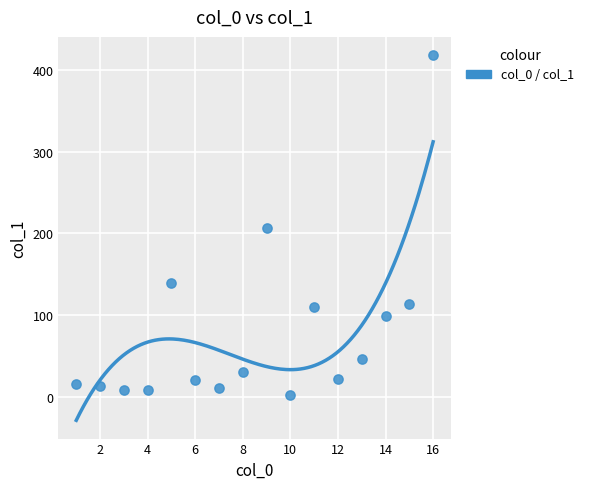

What is the range of Y values (max minus min)?

416.3